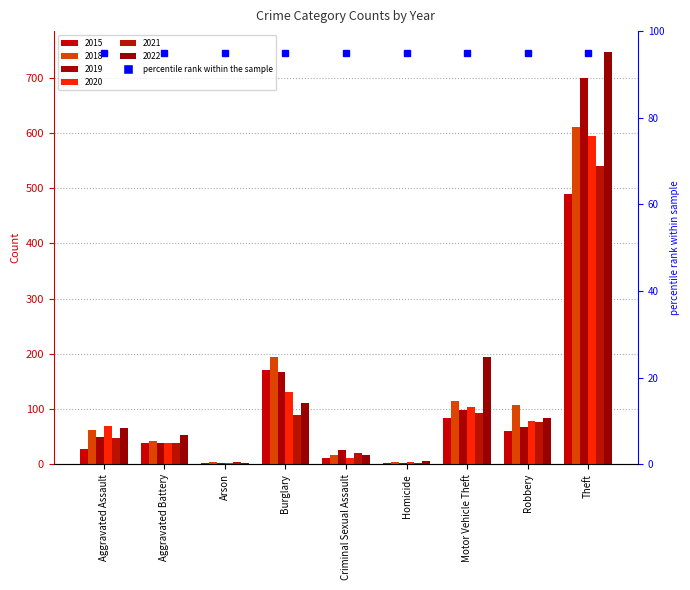

What are all the series names shown in the legend?

2015, 2018, 2019, 2020, 2021, 2022